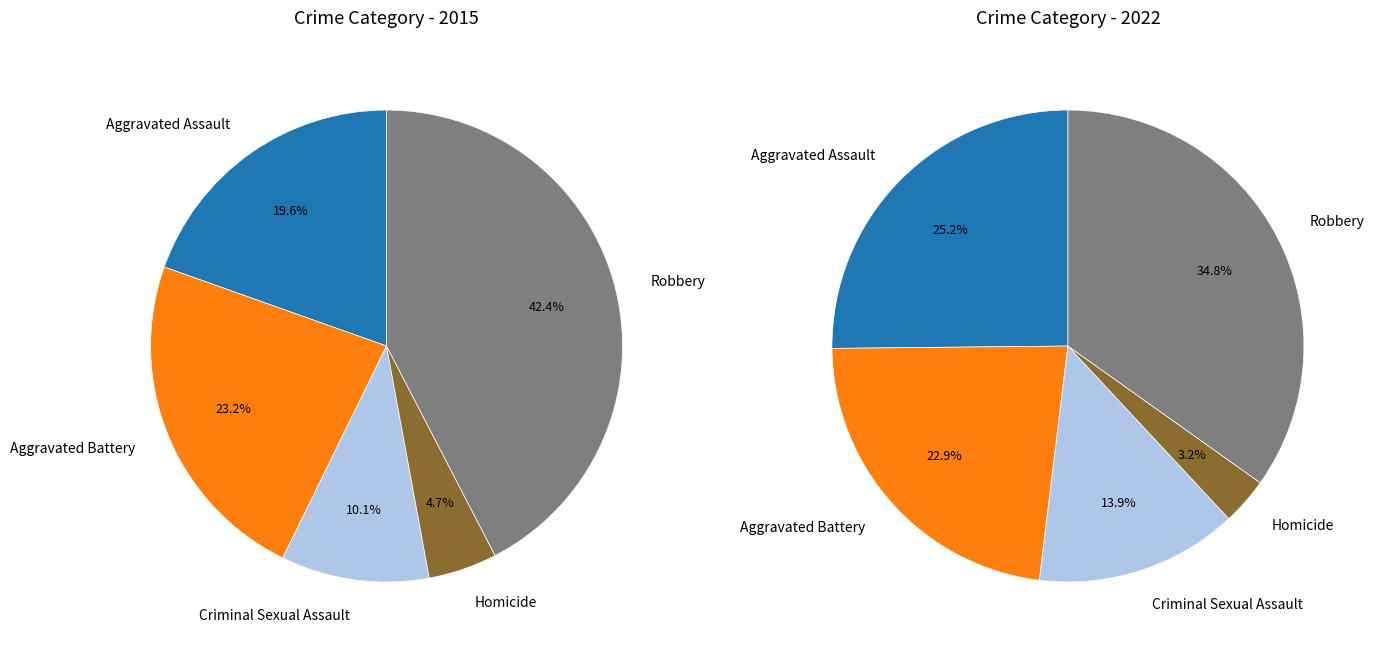

Which has a higher value, values_2022 or 3?

values_2022